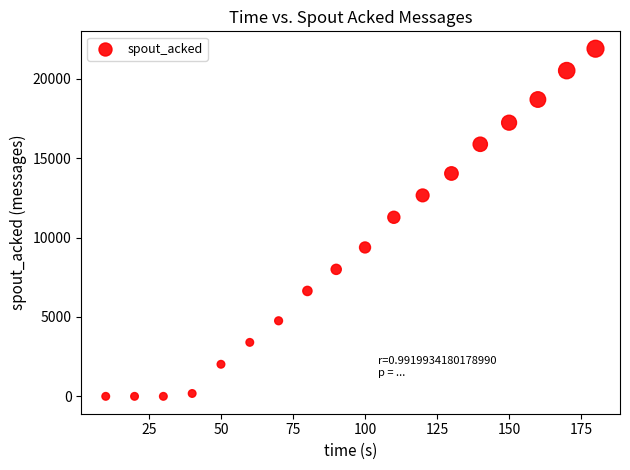

What is the range of Y values (max minus min)?

21900